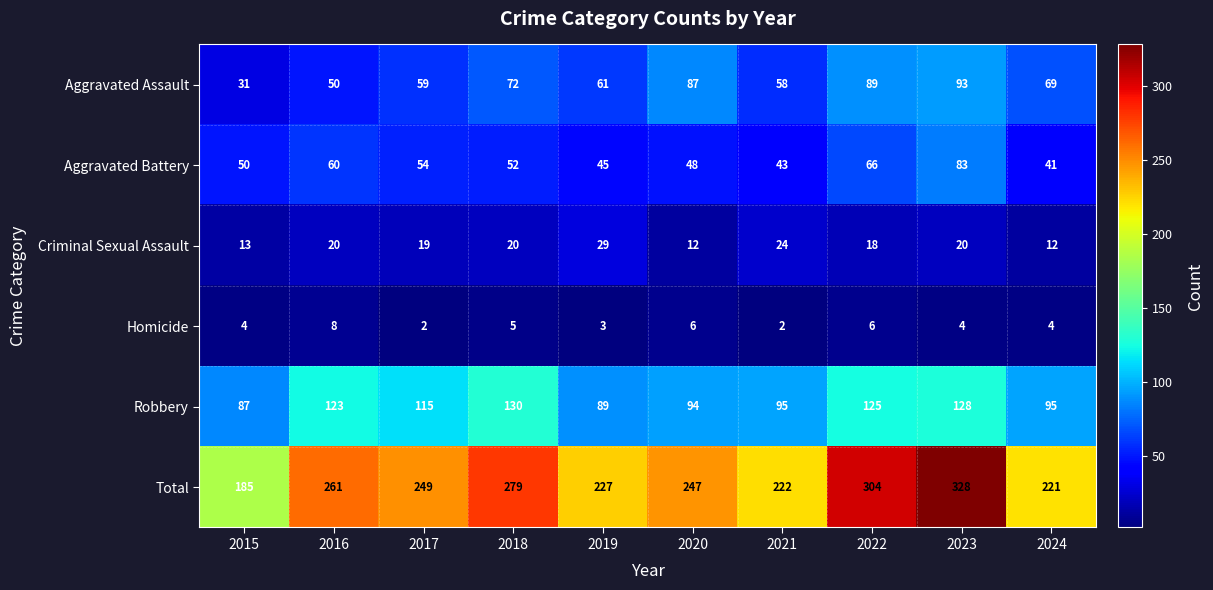

Rank the series at 2016 from lowest to highest value.

Homicide, Criminal Sexual Assault, Aggravated Assault, Aggravated Battery, Robbery, Total